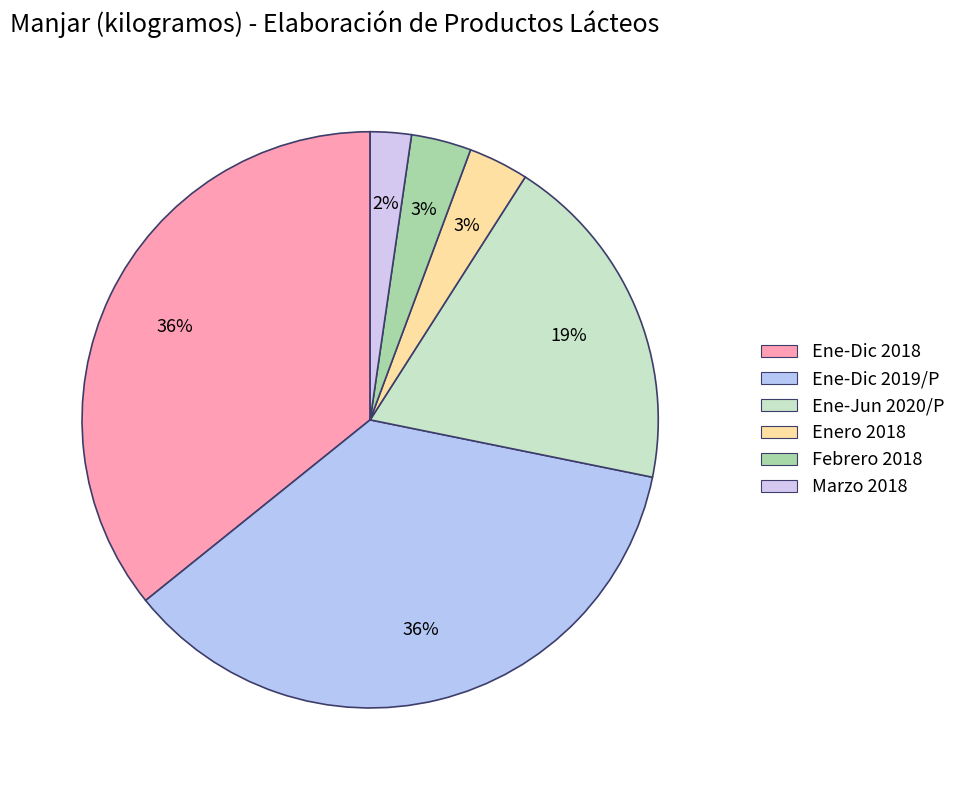

Which slice is the largest?

Ene-Dic 2019/P